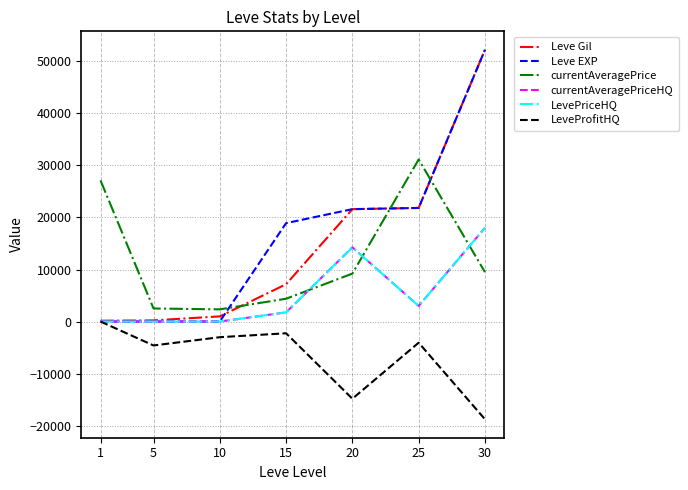

How many interior local peaks does the currentAveragePriceHQ series have?

1